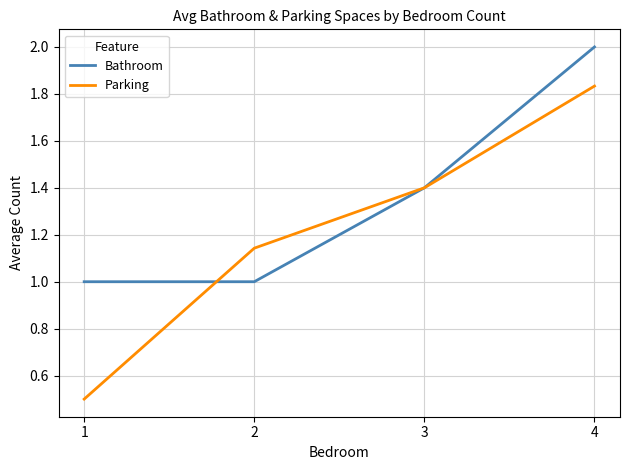

At which category is the sum across all series the highest?

4